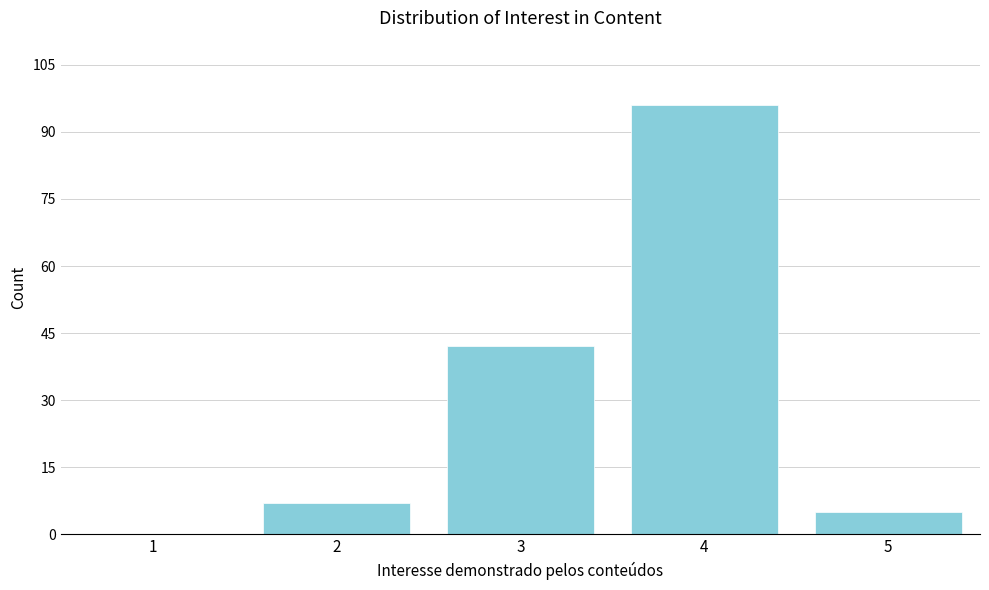

How tall is the bar that spans 4.5 to 5.5 on the x-axis? The values are not printed on the chart, so give them approximately, as read against the axis.

6